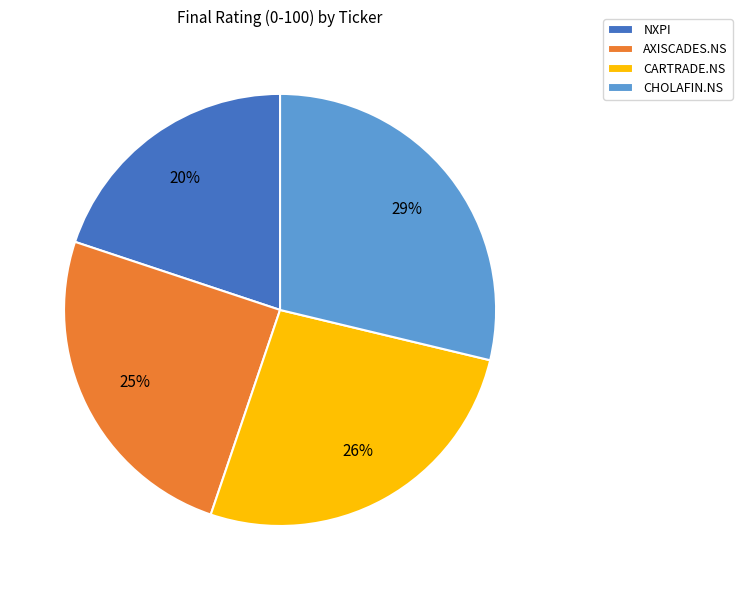

Which category has the biggest portion of the pie?

CHOLAFIN.NS